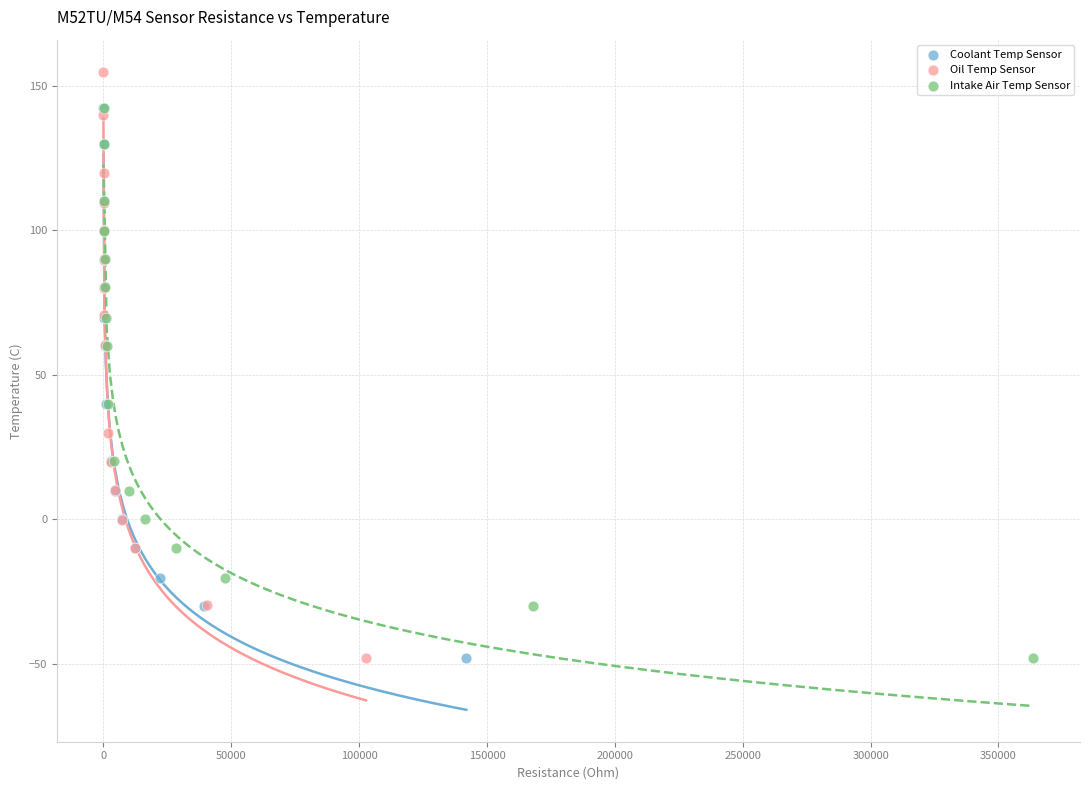

Which series contains the highest Y value?

Oil Temp Sensor